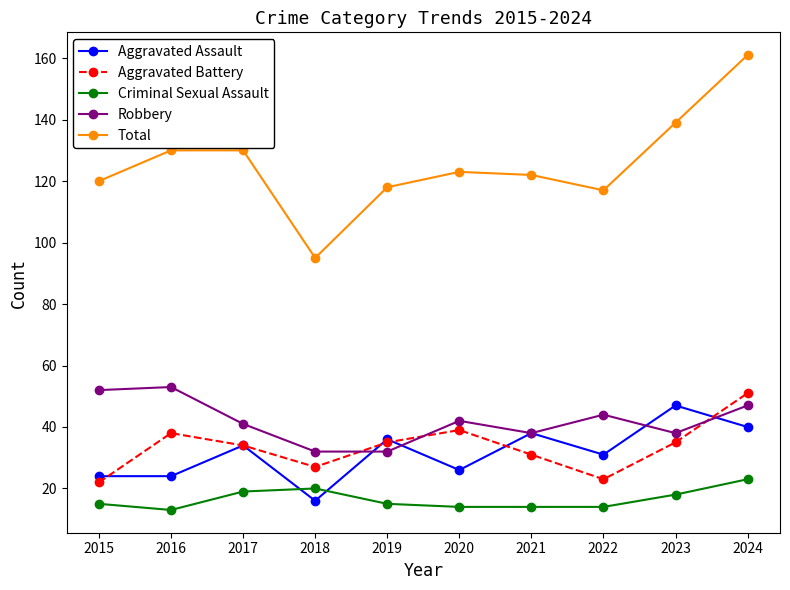

What is the sum of all Robbery values?

419